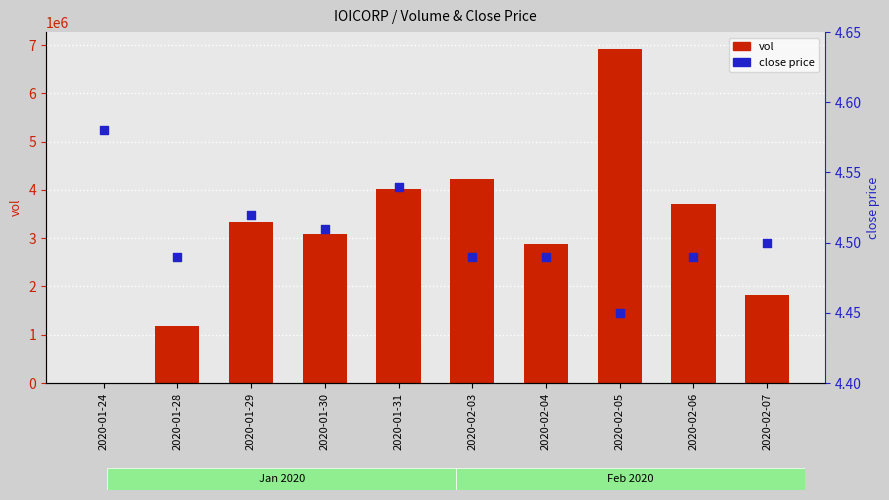

Which series has the largest total across all categories?

vol